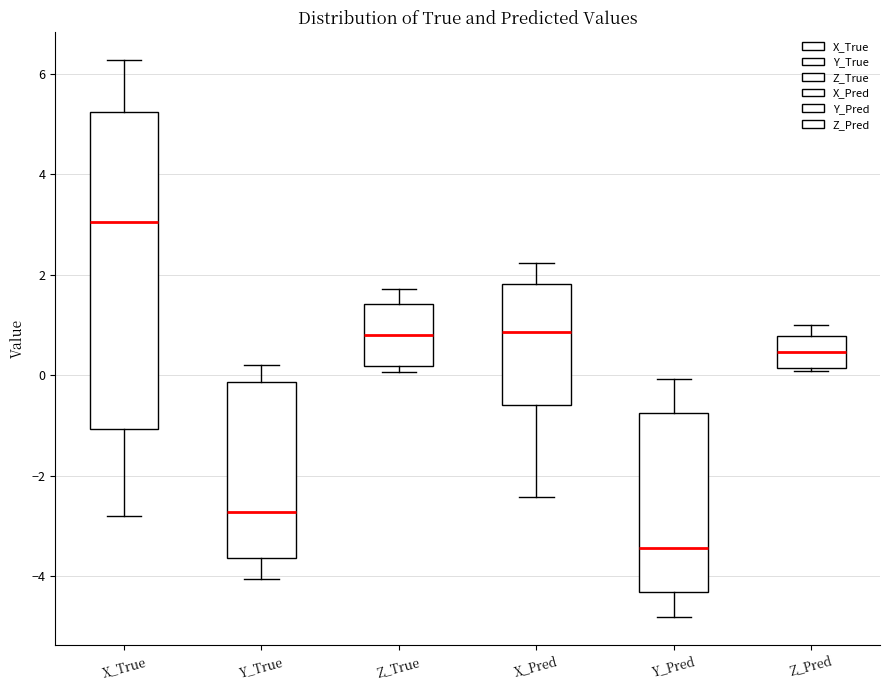

Which box is the tallest, from its lower edge to its upper edge?

X_True